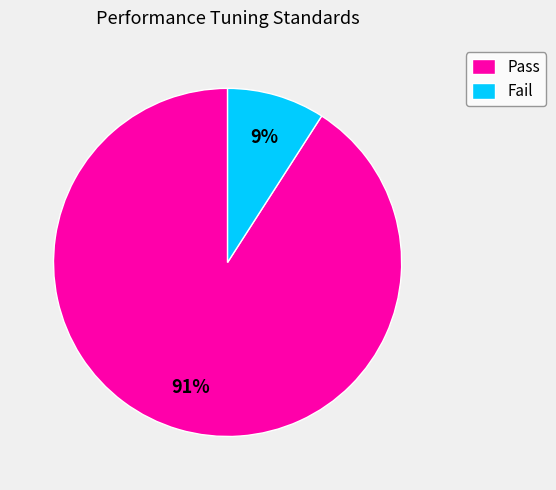

Does any single category account for the majority?

Yes